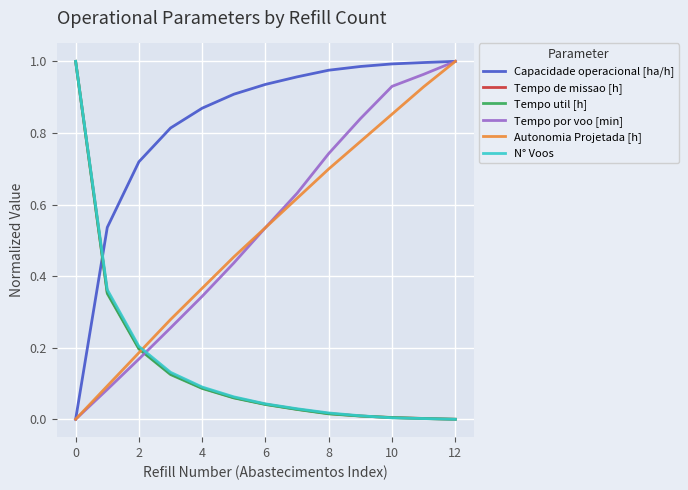

Which series ends up on top after the final intersection of Tempo de missao [h] and Autonomia Projetada [h]?

Autonomia Projetada [h]